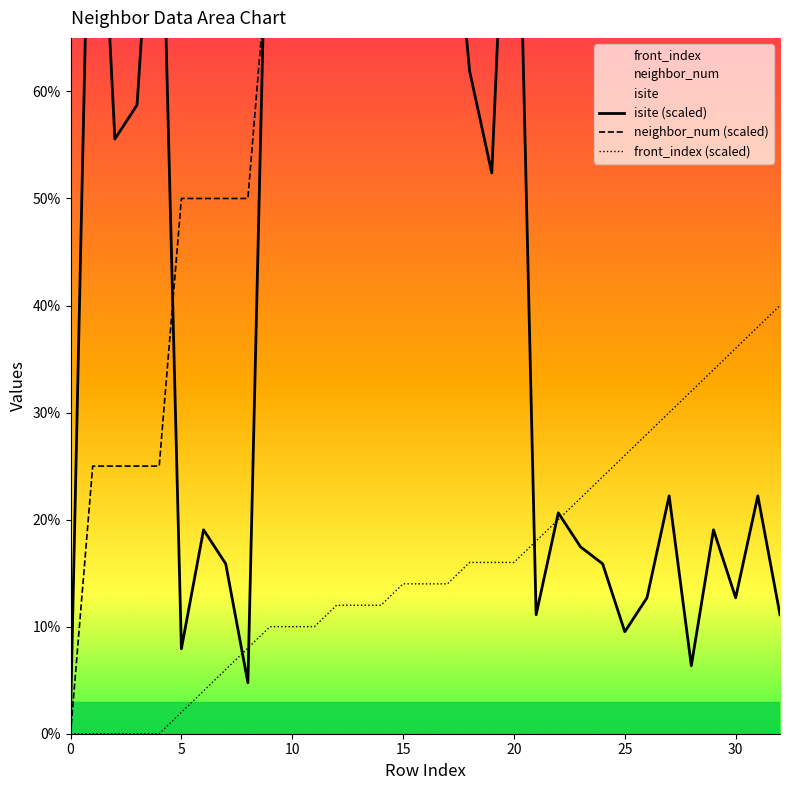

What is the difference between the highest and lowest values at 21?

88.9